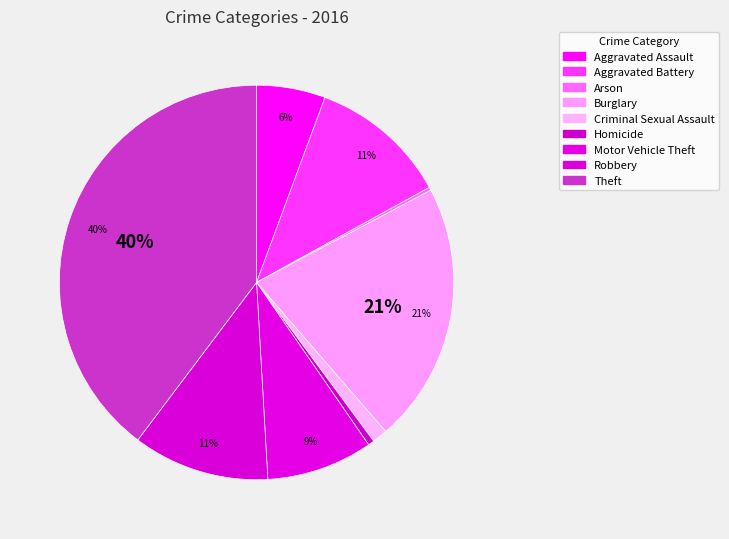

True or false: Aggravated Assault accounts for 6% of the total.

True